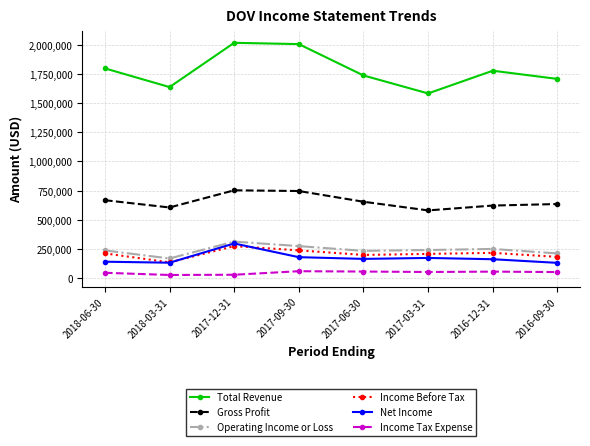

The value of Income Before Tax at 2016-12-31 is 339759. True or false?

False